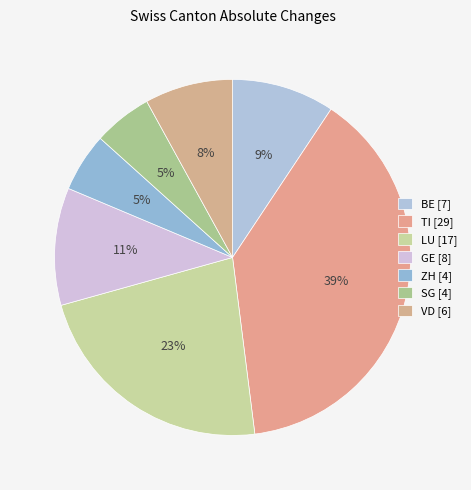

How many segments does this pie chart have?

7